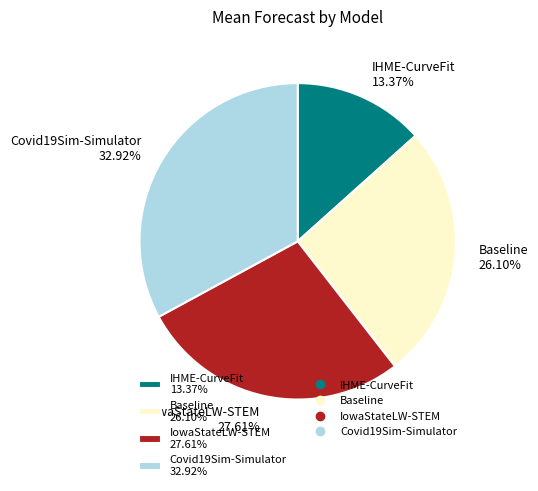

Which category has the smallest portion of the pie?

IHME-CurveFit